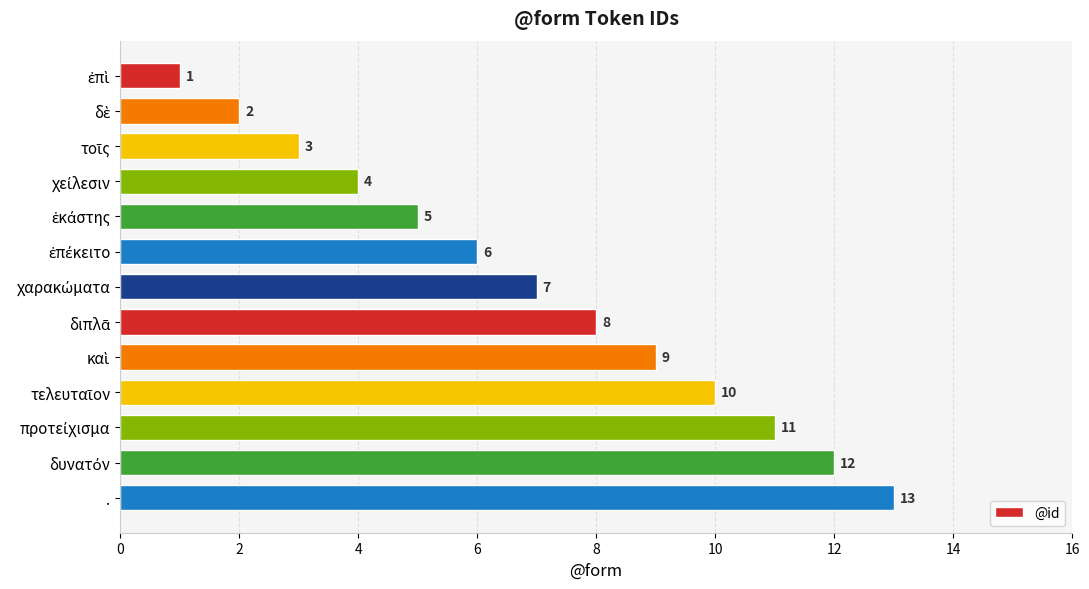

What is the sum of all values?

91